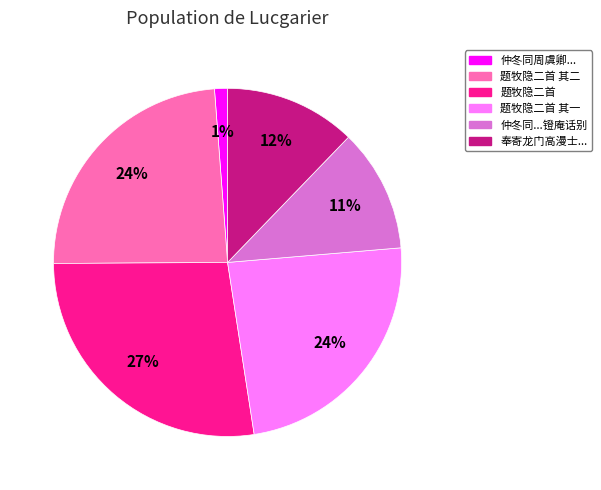

To the nearest percent, what is the difference between the largest and smallest slice percentages?

26%